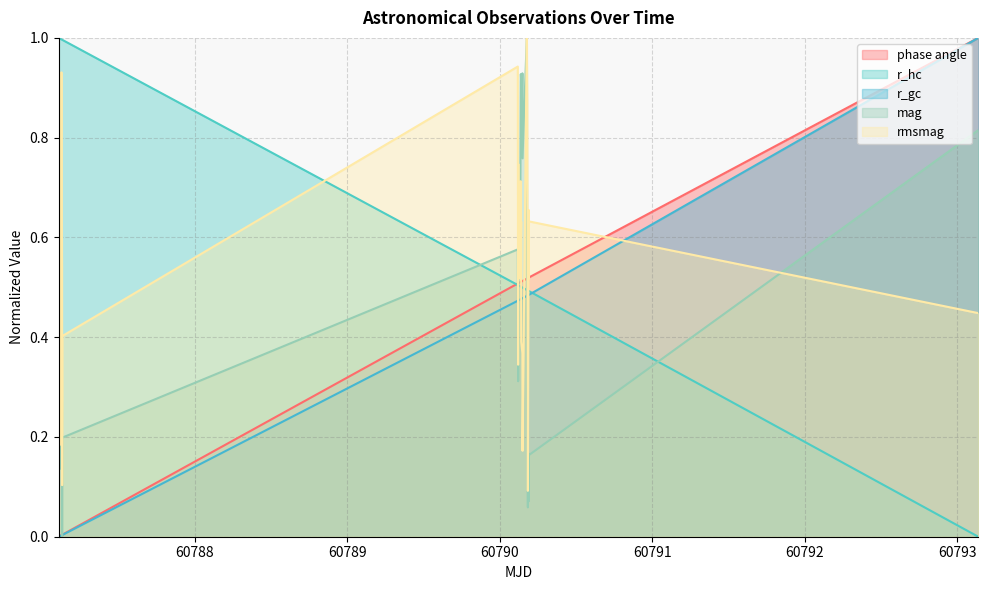

What is the maximum value for rmsmag?

1.0